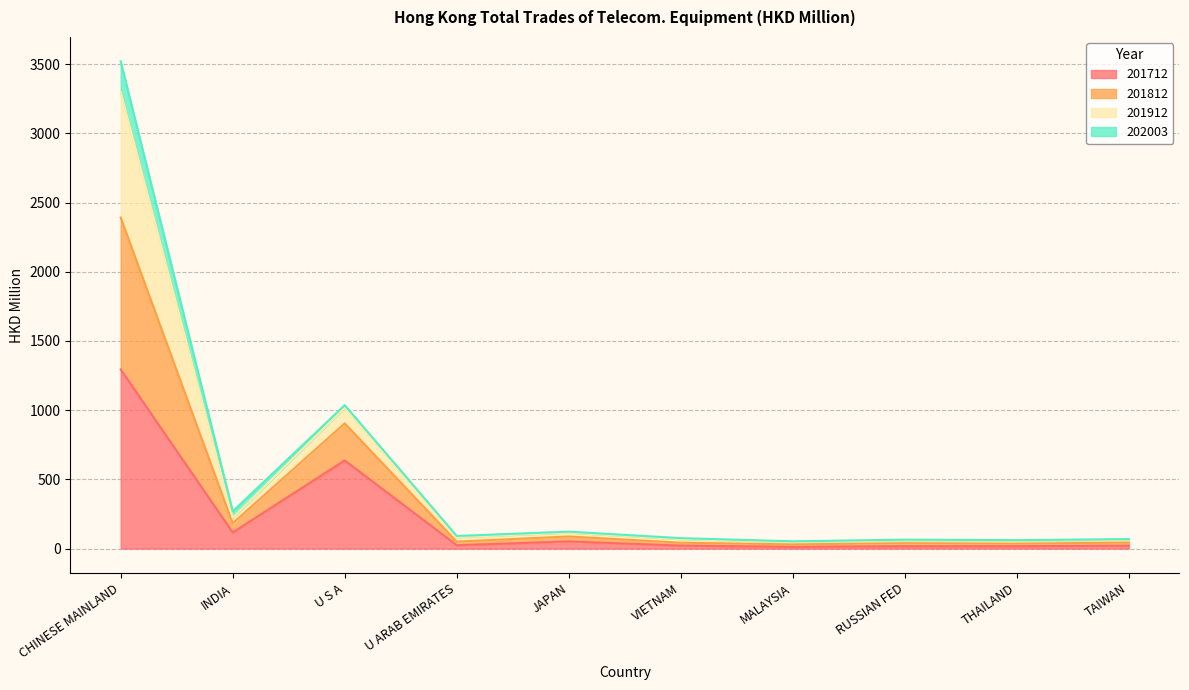

At which category is the sum across all series the highest?

CHINESE MAINLAND